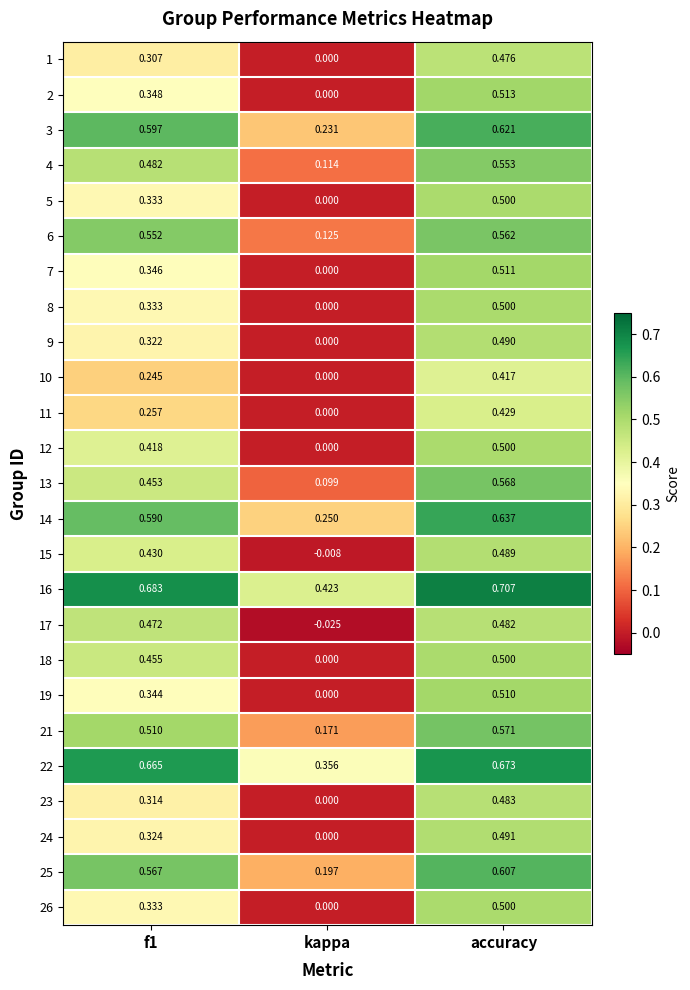

At which label is 19 closest to 0?

kappa